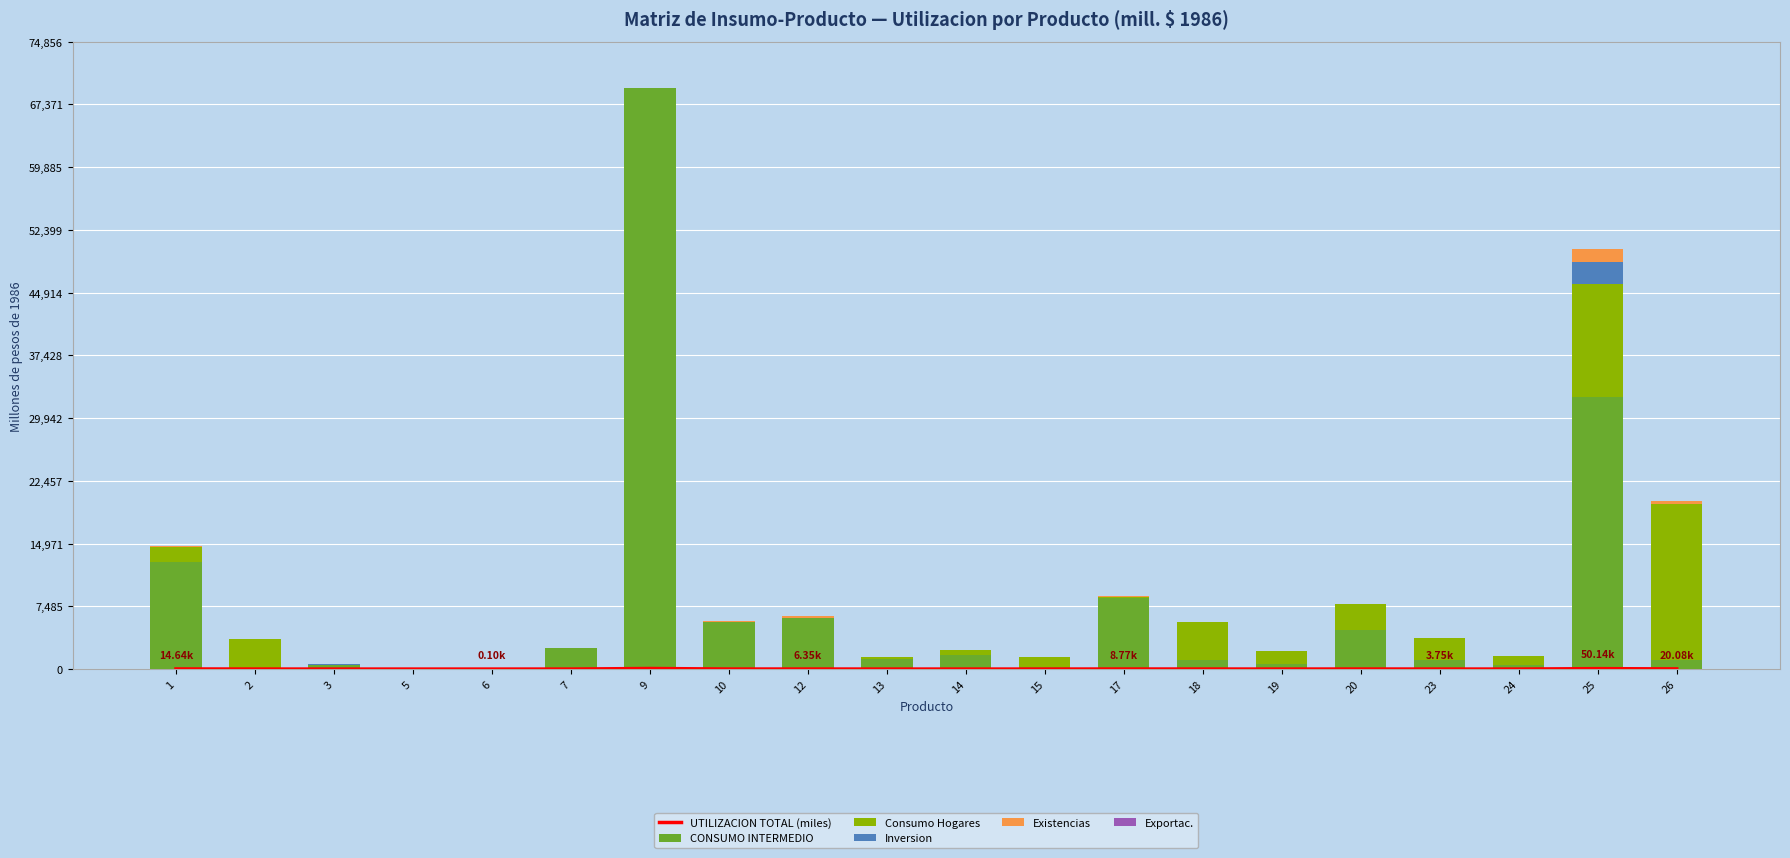

Reading right to left, list all the values displayed in this chart.

UTILIZACION TOTAL (miles): 26=20.1	25=50.1	24=1.6	23=3.8	20=7.8	19=2.2	18=5.6	17=8.8	15=1.4	14=2.2	13=1.4	12=6.3	10=5.7	9=66.4	7=2.6	6=0.1	5=0.2	3=0.6	2=3.6	1=14.6
CONSUMO INTERMEDIO: 26=1124.0	25=32452.0	24=511.0	23=1098.0	20=4637.0	19=574.0	18=1133.0	17=8490.0	15=204.0	14=1628.0	13=1252.0	12=6117.0	10=5644.0	9=69312.0	7=2471.0	6=91.0	5=158.0	3=428.0	2=155.0	1=12792.0
Consumo Hogares: 26=18613.0	25=13473.0	24=1099.0	23=2654.0	20=3164.0	19=1617.0	18=4507.0	17=92.0	15=1198.0	14=592.0	13=202.0	12=0.0	10=0.0	9=0.0	7=0.0	6=8.0	5=0.0	3=0.0	2=3453.0	1=1759.0
Inversion: 26=0.0	25=2620.0	24=0.0	23=0.0	20=0.0	19=0.0	18=0.0	17=0.0	15=0.0	14=0.0	13=0.0	12=0.0	10=0.0	9=0.0	7=0.0	6=0.0	5=0.0	3=211.0	2=0.0	1=0.0
Existencias: 26=341.0	25=1598.0	24=5.0	23=3.0	20=0.0	19=8.0	18=0.0	17=184.0	15=0.0	14=5.0	13=0.0	12=230.0	10=53.0	9=0.0	7=97.0	6=0.0	5=0.0	3=0.0	2=0.0	1=93.0
Exportac.: 26=0.0	25=0.0	24=0.0	23=0.0	20=0.0	19=0.0	18=0.0	17=0.0	15=0.0	14=0.0	13=0.0	12=0.0	10=0.0	9=0.0	7=0.0	6=0.0	5=0.0	3=0.0	2=0.0	1=0.0